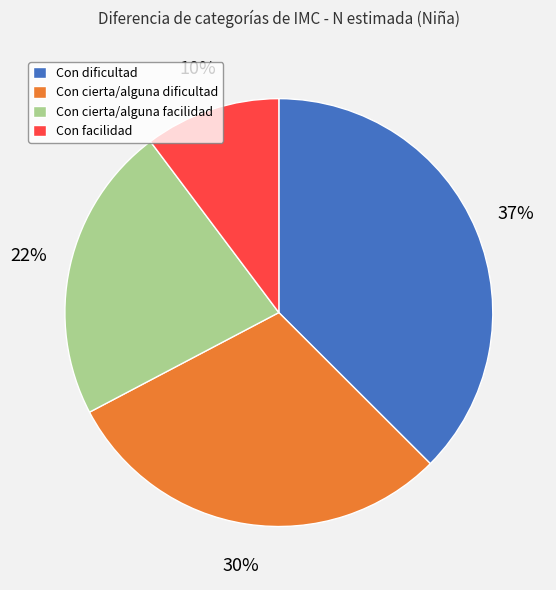

What percentage is the Con dificultad slice, to the nearest percent?

37%